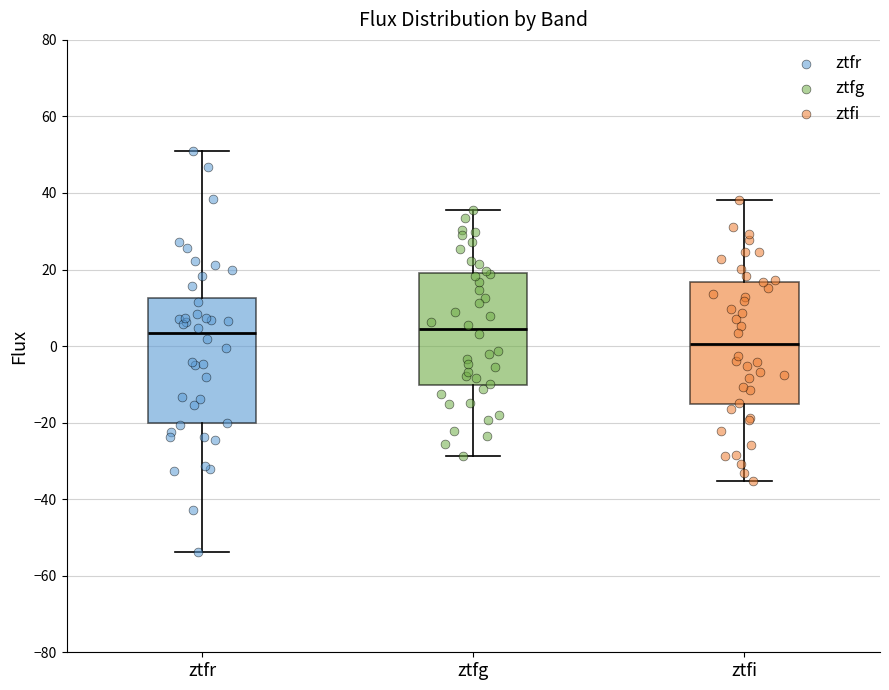

Reading left to right, read every box against the y-axis: the position of its median line, the range the box covers, and the ends of its whiskers. The values are not printed on the chart, so give them approximately, as read against the axis.

ztfr: median 4, box -20 to 12, whiskers -54 to 52
ztfg: median 4, box -10 to 20, whiskers -28 to 36
ztfi: median 0, box -16 to 16, whiskers -36 to 38